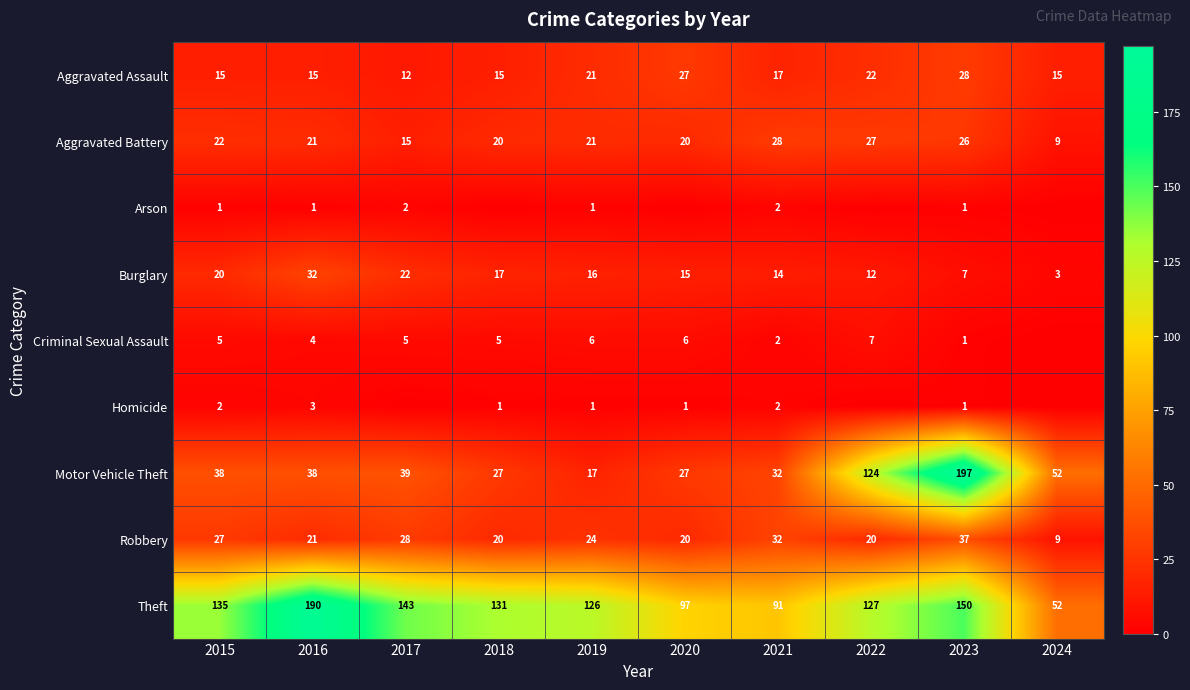

What is the spread (max minus min) of values at 2016?

189